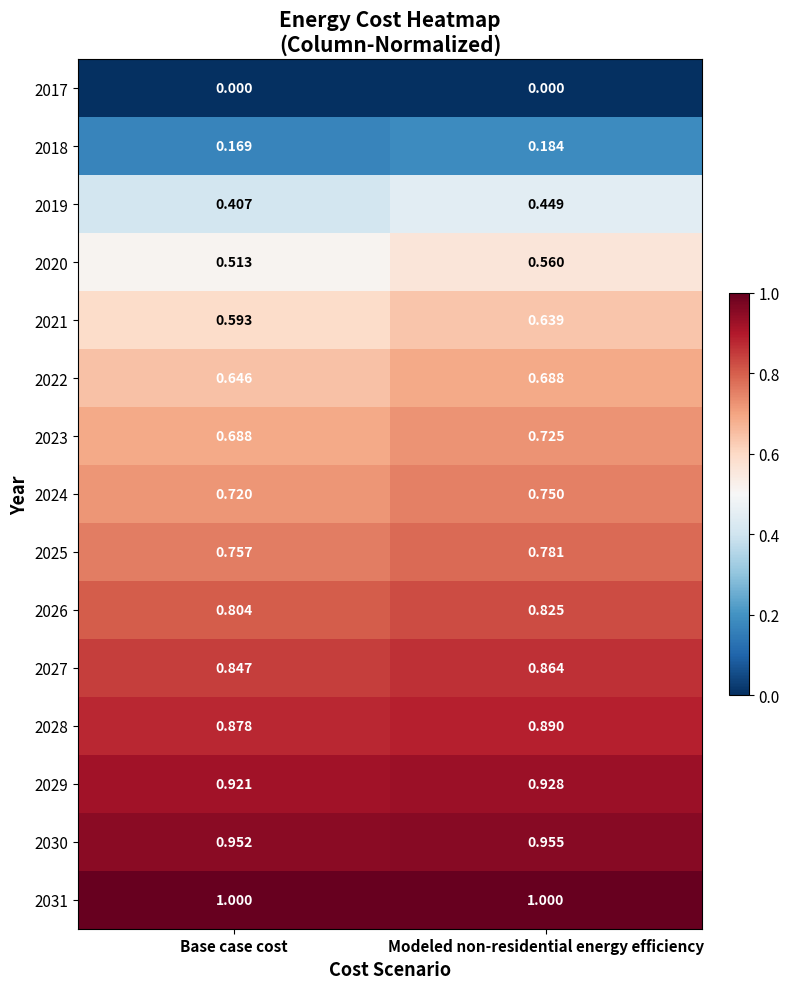

At which label is 2028 closest to 0?

Base case cost